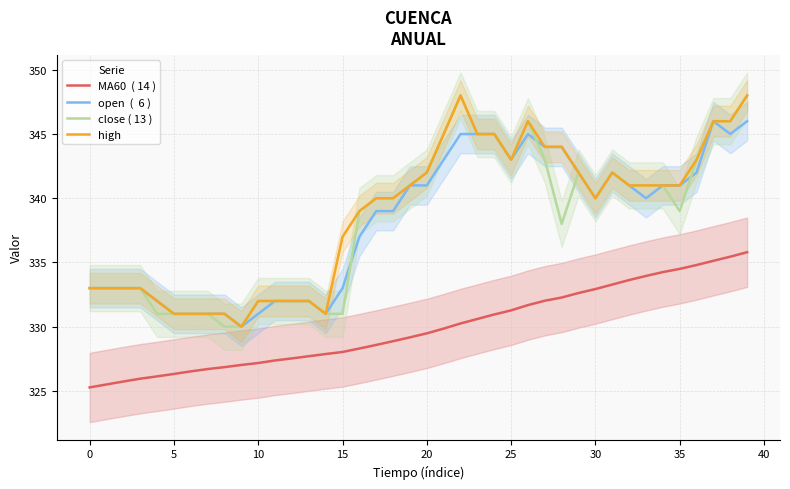

True or false: open  (  6 ) has more than 0 interior local peaks.

True